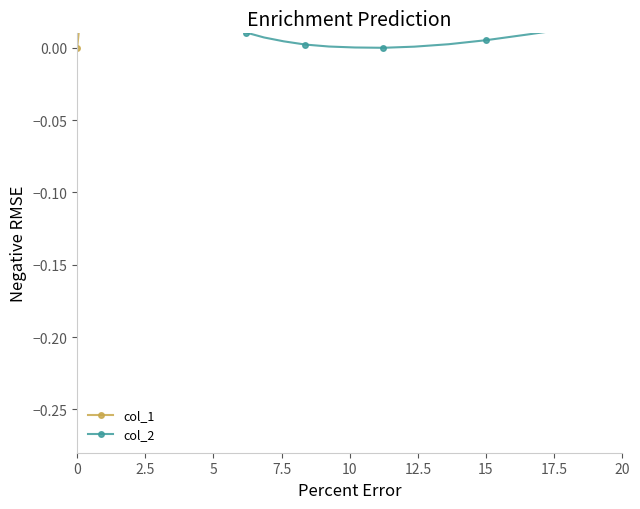

How many intersections are there between col_2 and col_1?

1